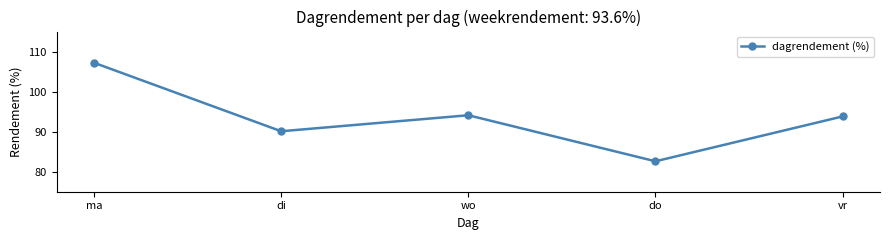

What is the difference between the maximum and minimum values?

24.6